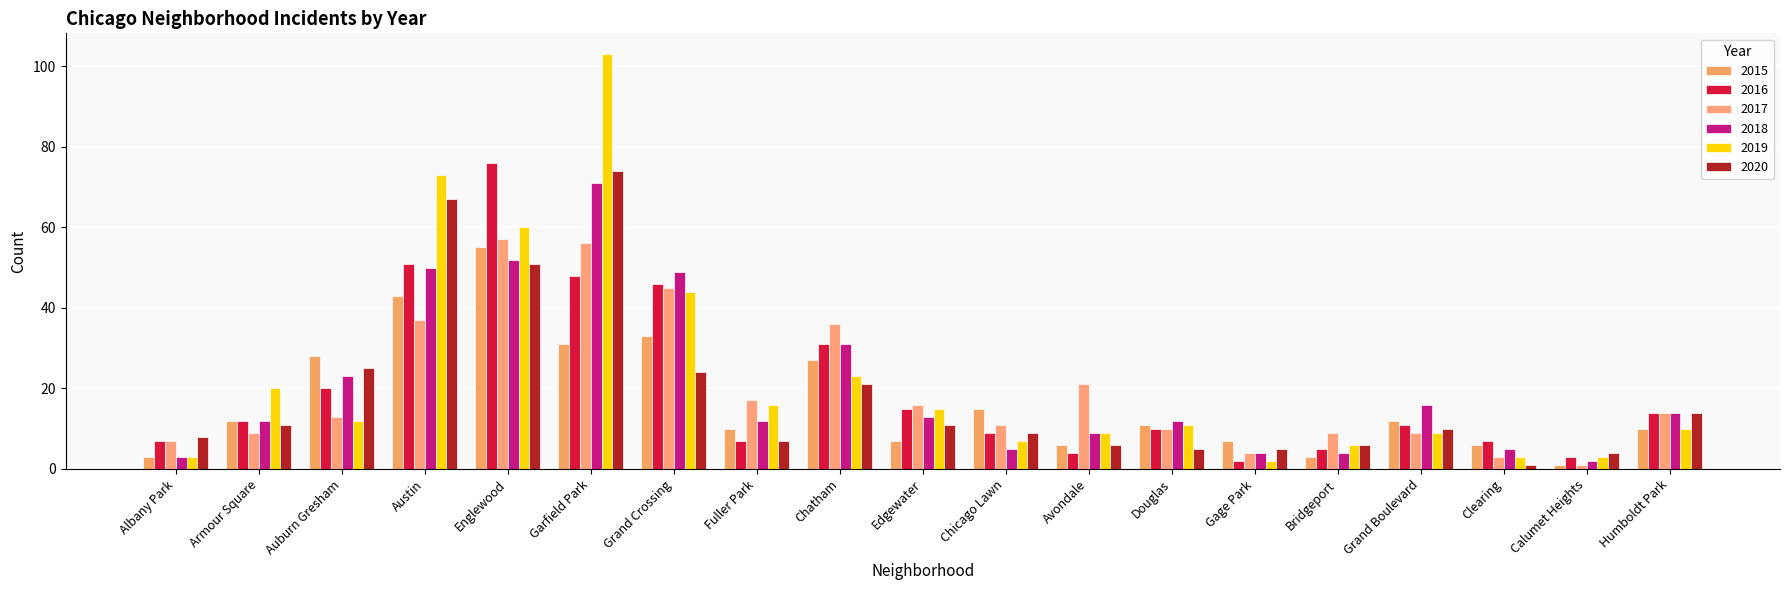

What is the minimum value shown in the chart?

1